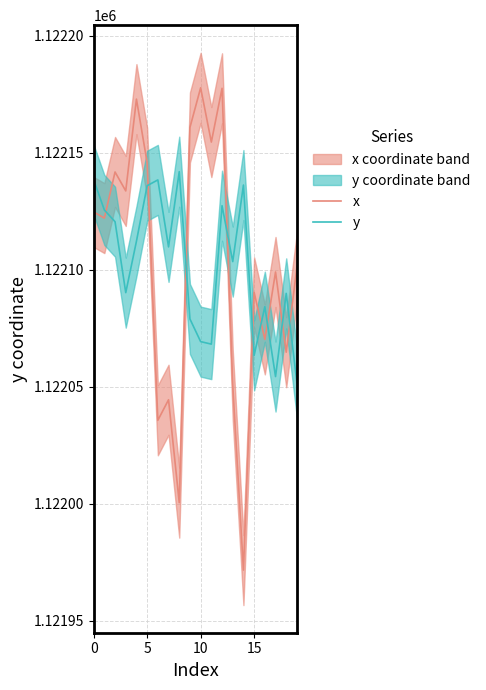

After their last crossing, which series has the higher values: y or x?

x